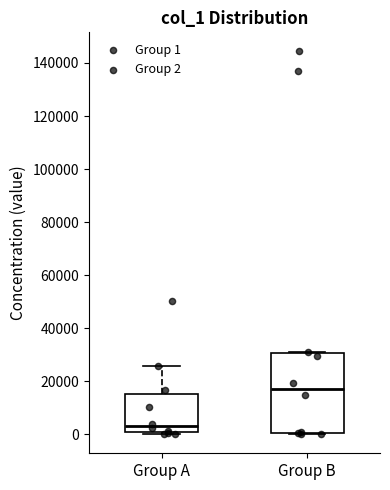

Reading left to right, transcribe this box plot: for each box, give where its median line is, the range the box spans, and where its two whiskers end, as read against the y-axis. The values are not printed on the chart, so give them approximately, as read against the axis.

Group A: median 4000, box 0 to 16000, whiskers 0 (just below the box's lower edge) to 26000
Group B: median 18000, box 0 to 30000, whiskers 0 to 32000